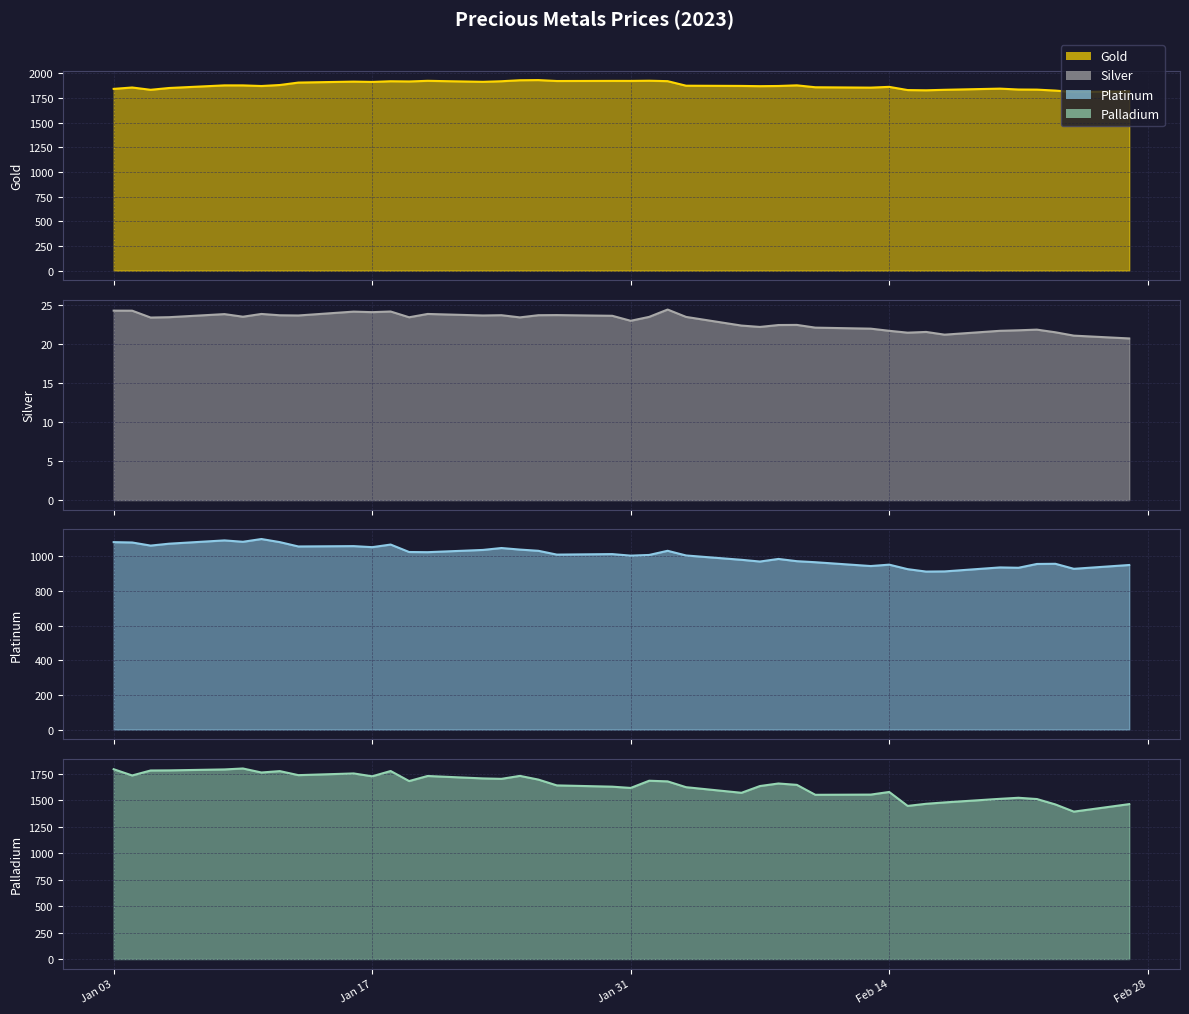

True or false: Silver and Gold intersect in this chart.

False